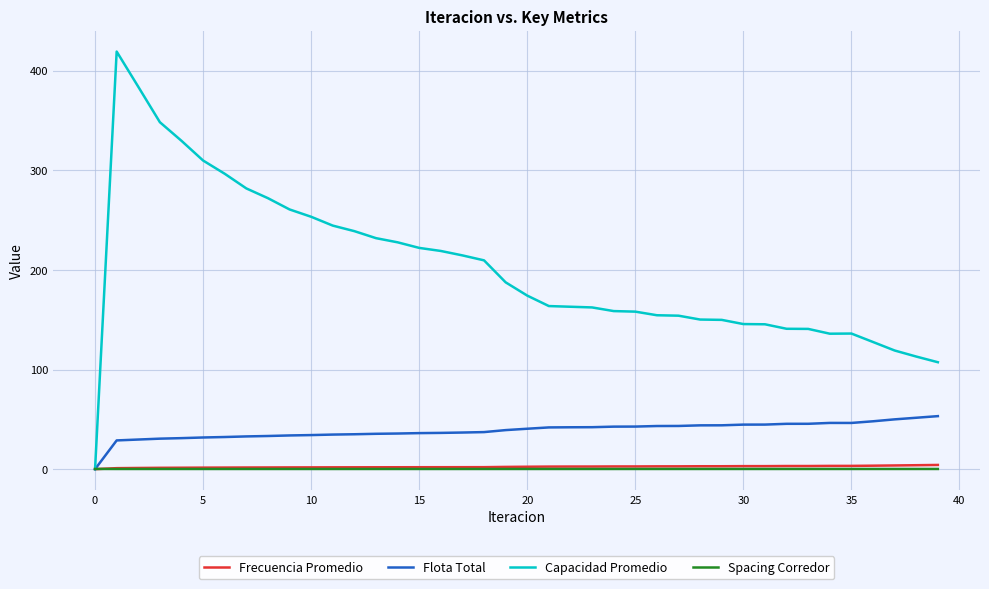

Which series has the largest range (max minus min)?

Capacidad Promedio